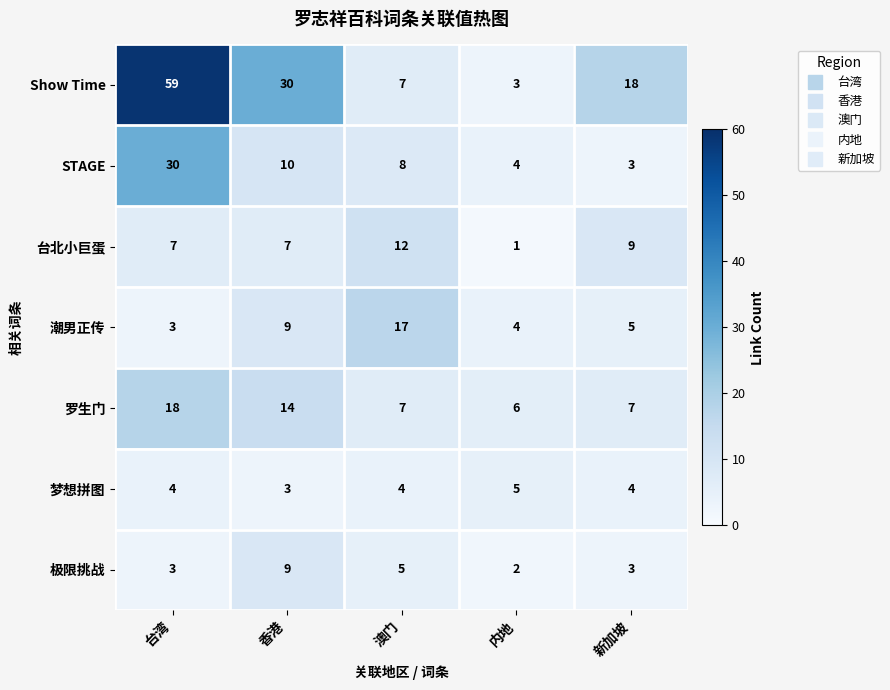

True or false: STAGE has a value of 2 at 内地.

False